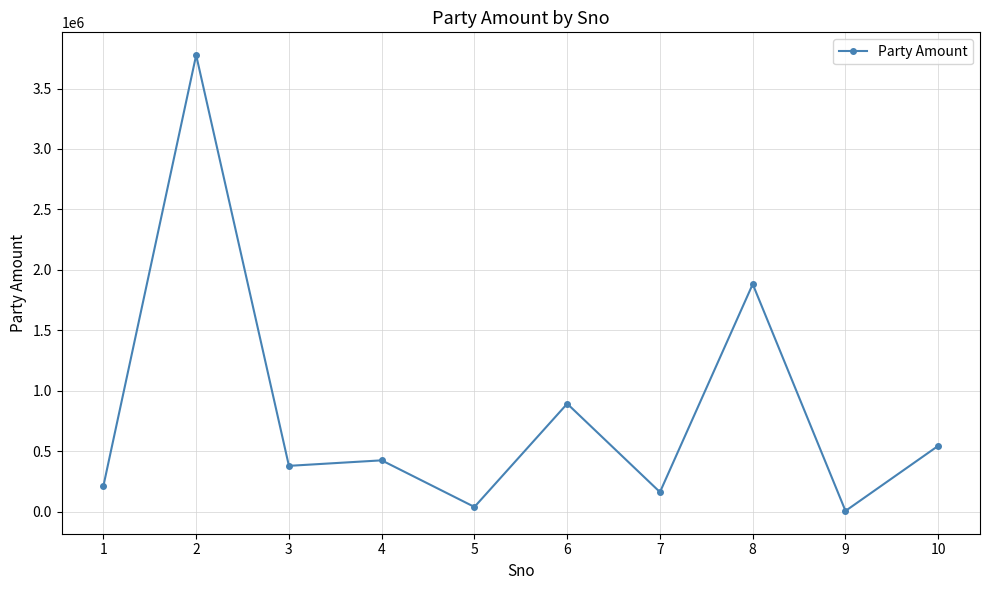

Reading left to right, what are all the values shown in this chart?

210939	3776578	377794	423395	37764	891976	160641	1881669	4752	543586